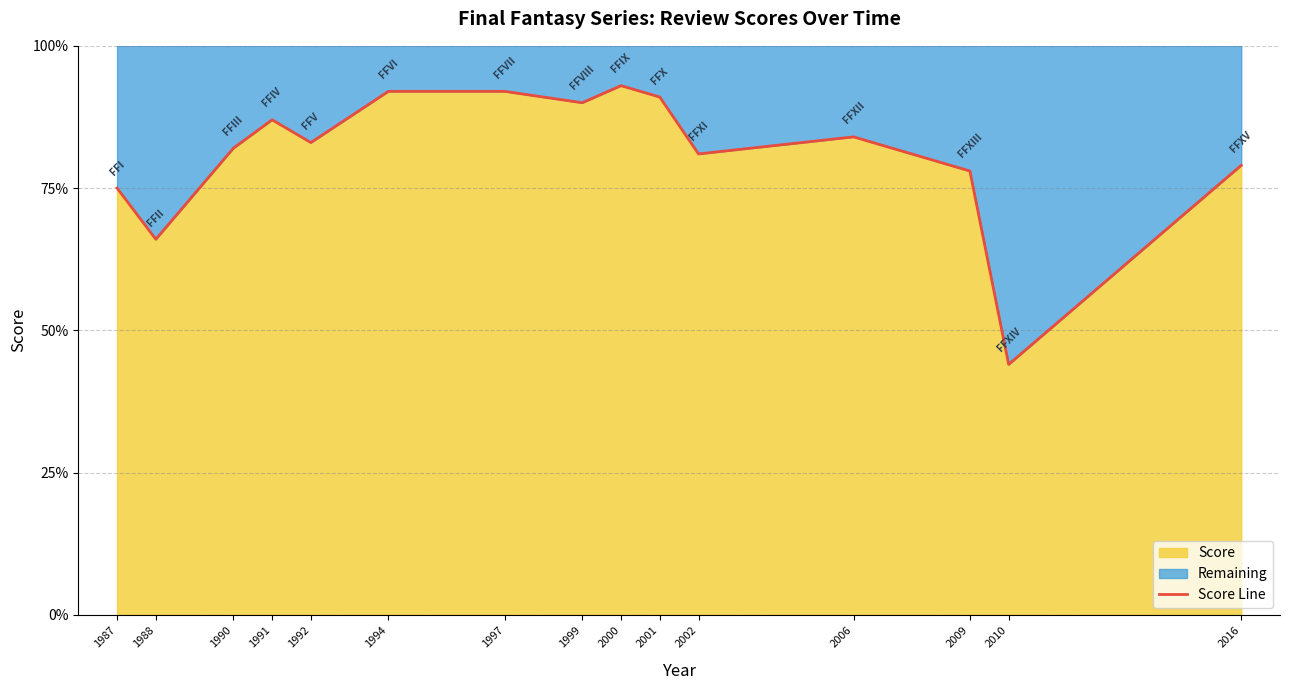

What is the minimum value shown in the chart?

44